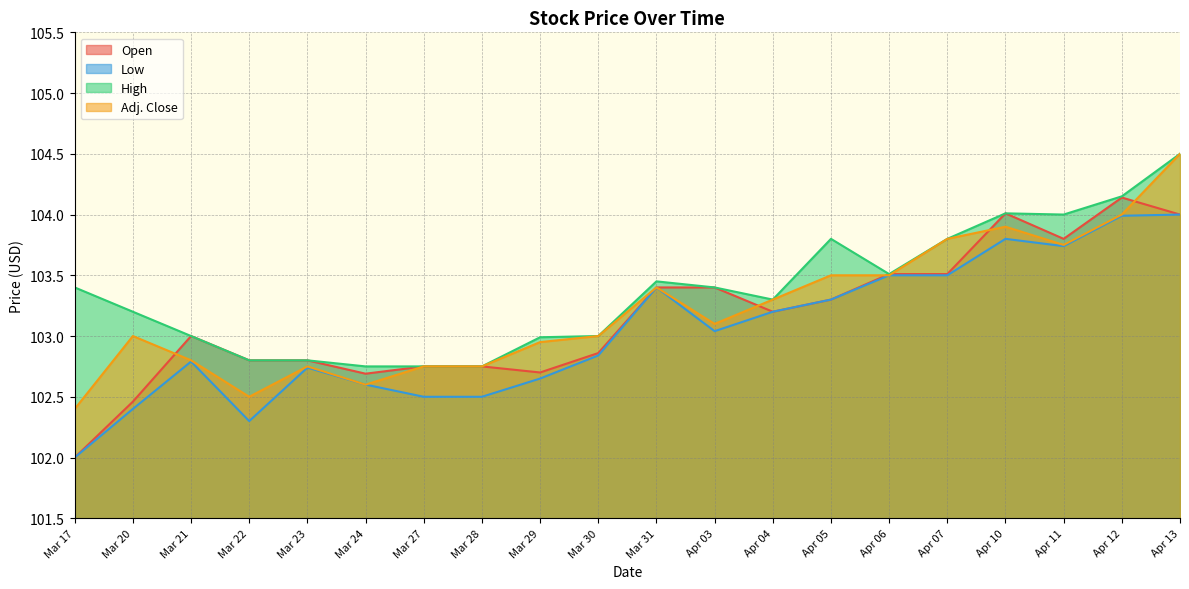

The High series shows 103.0 at Mar 21. True or false?

True